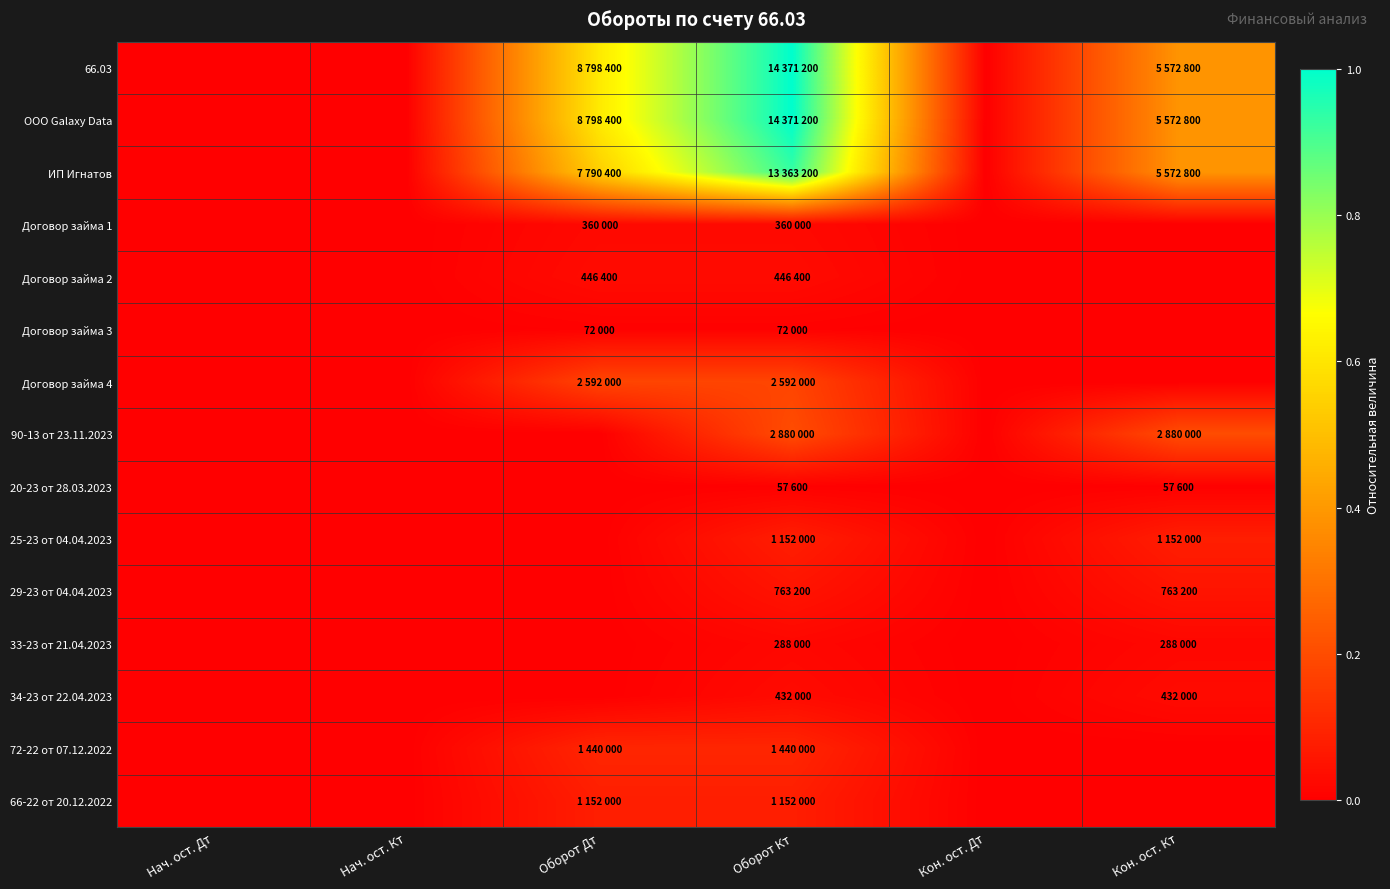

At which category is the sum across all series the highest?

Оборот Кт